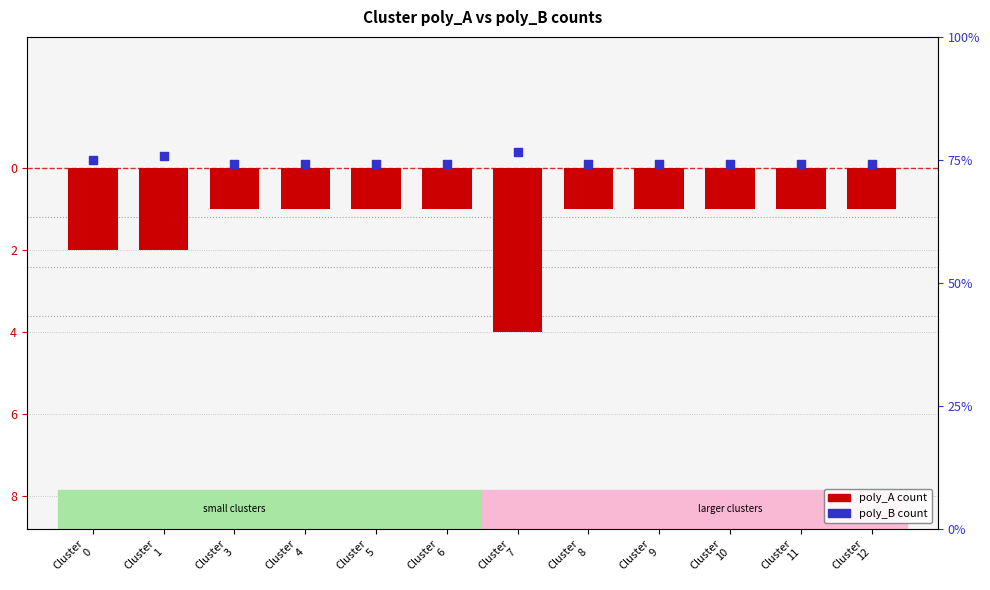

At how many categories does at least one series exceed -3?

12